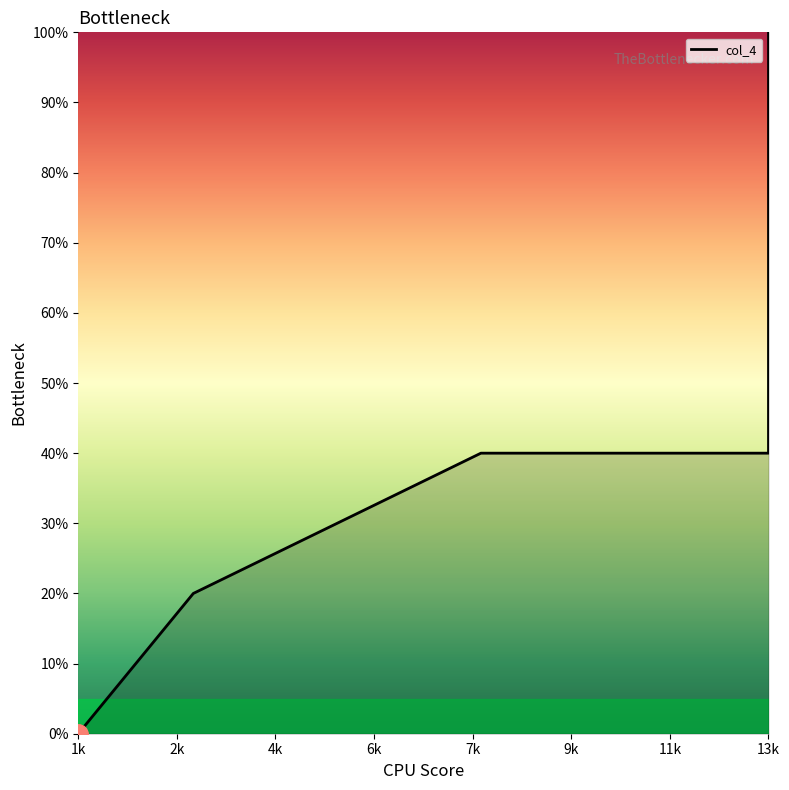

Between 11 and 13, which is larger?

13